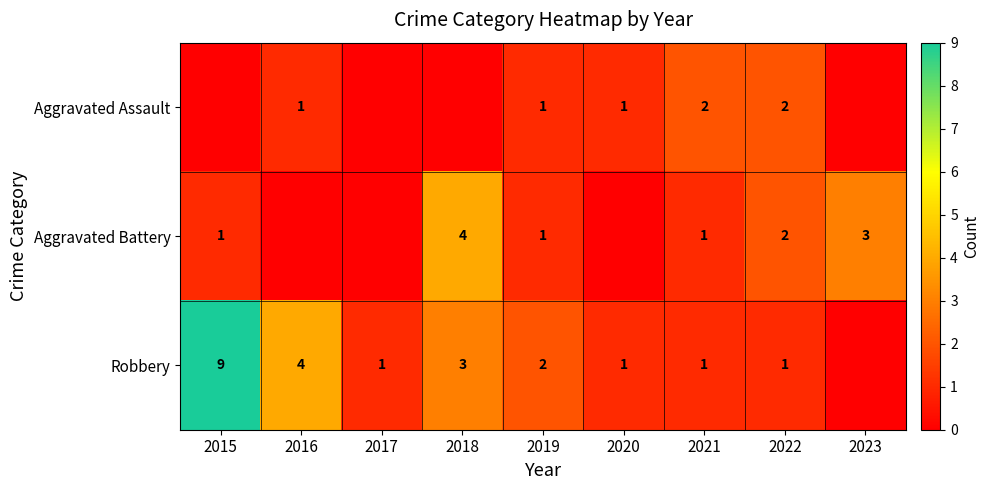

Is the value of Aggravated Assault at 2021 greater than the value of Robbery at 2016?

No